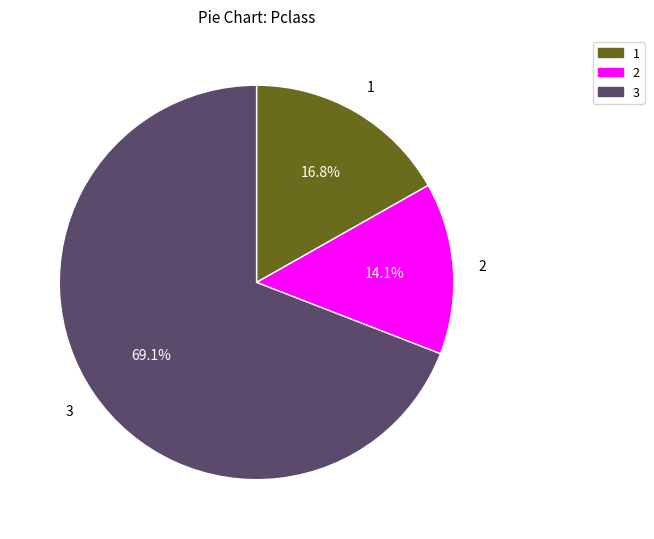

Rank the categories by value from highest to lowest.

3, 1, 2